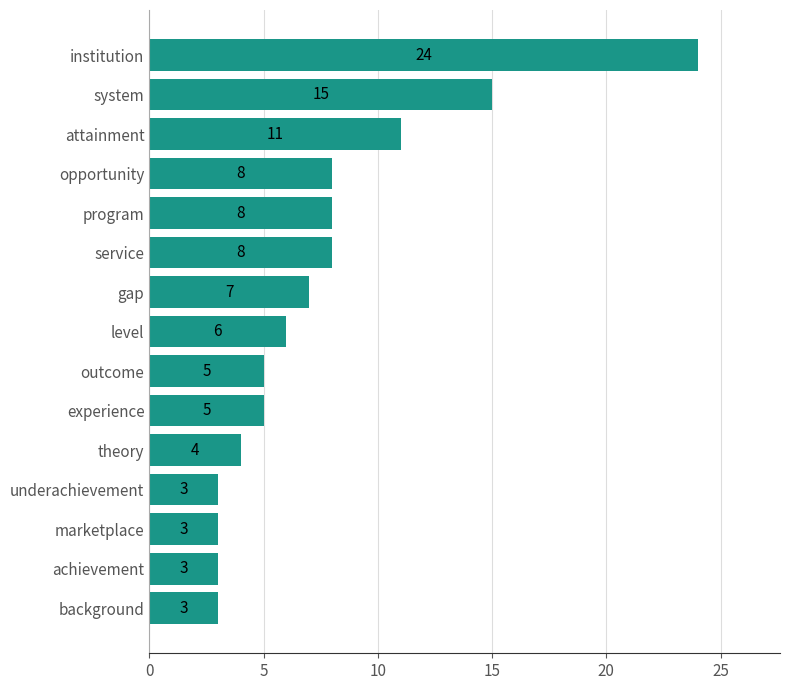

Reading bottom to top, transcribe all the data shown in this chart.

background=3	achievement=3	marketplace=3	underachievement=3	theory=4	experience=5	outcome=5	level=6	gap=7	service=8	program=8	opportunity=8	attainment=11	system=15	institution=24